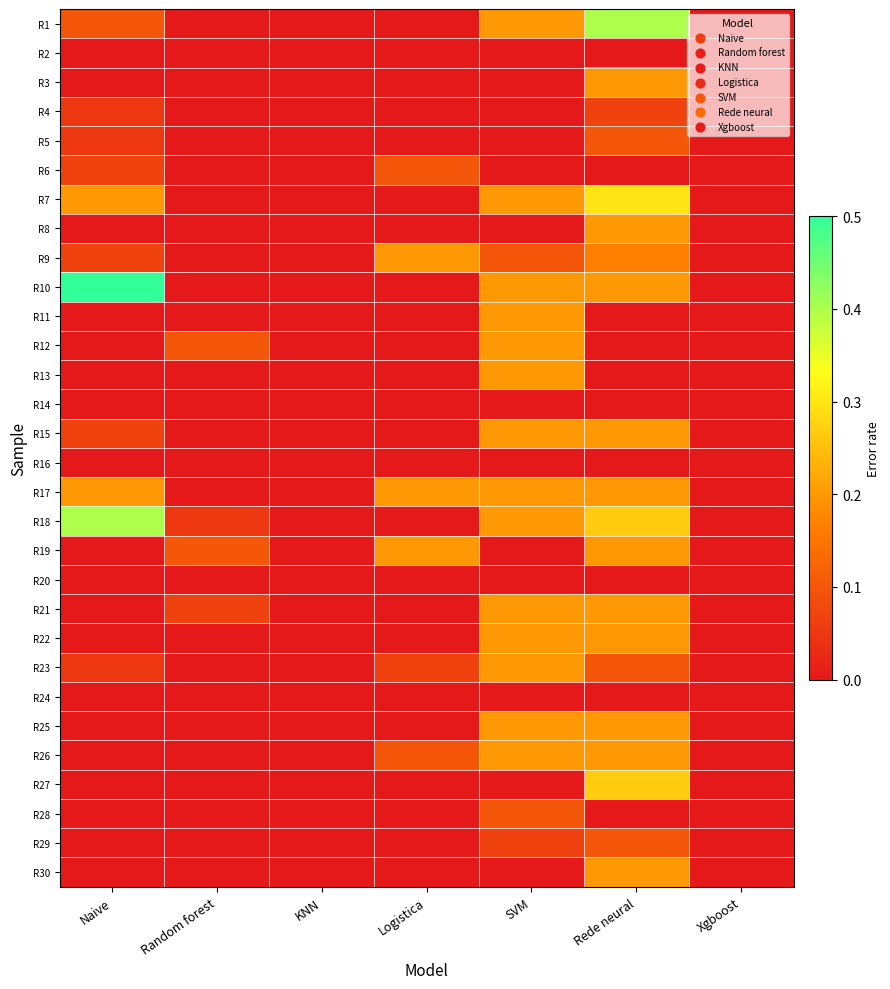

What is the total value across all series at Logistica?

0.9